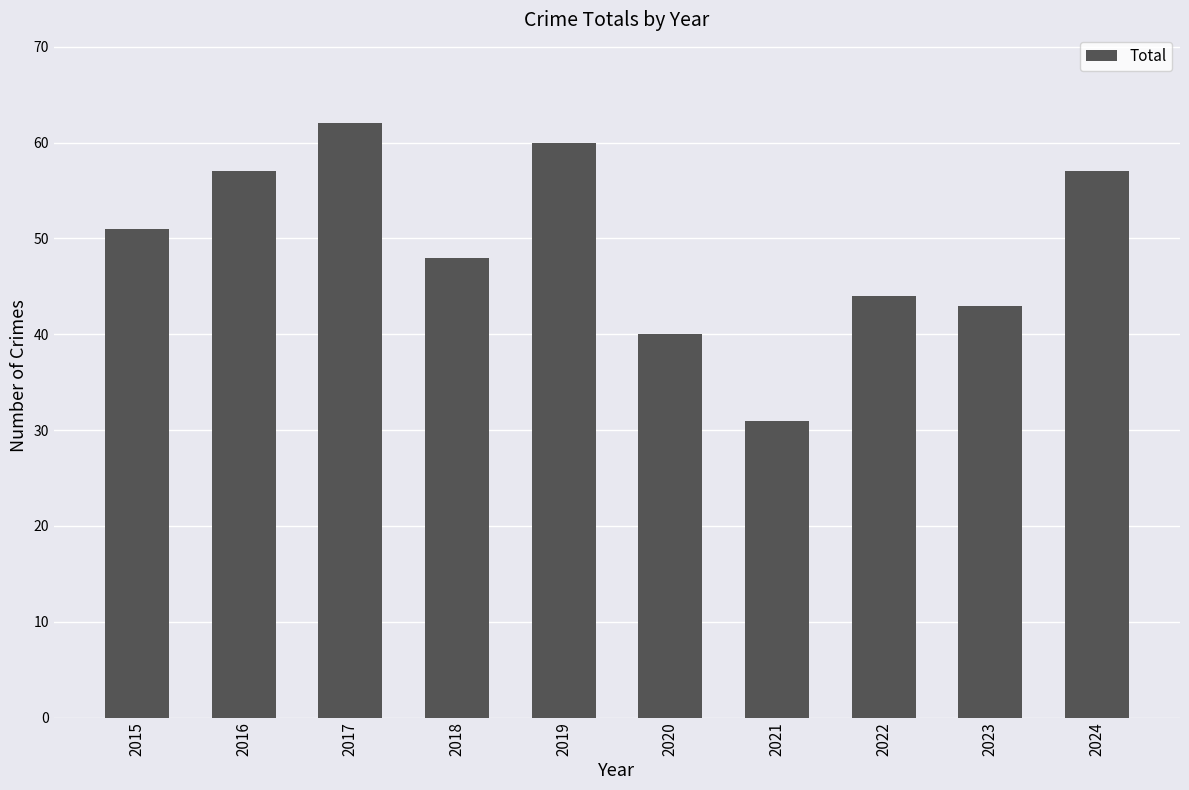

How many data points are less than 51?

5